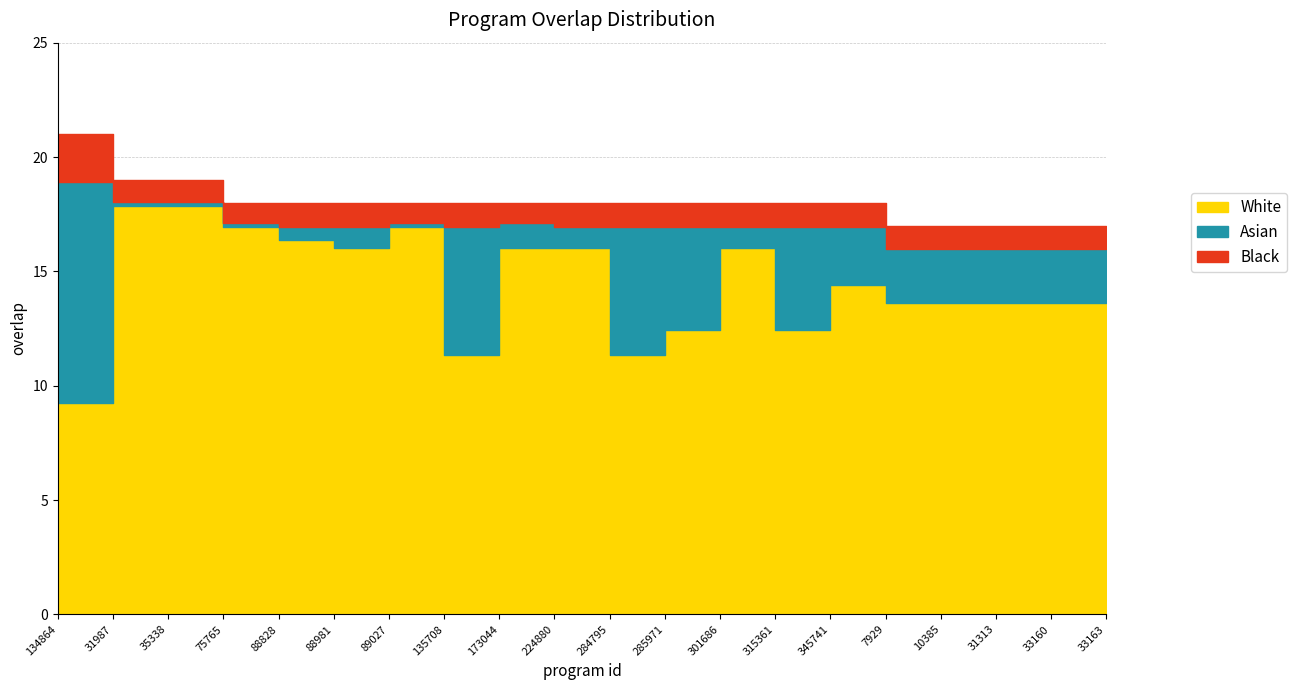

Rank the categories by value from lowest to highest.

7929, 10385, 31313, 33160, 33163, 75765, 88828, 88981, 89027, 135708, 173044, 224880, 284795, 285971, 301686, 315361, 345741, 31987, 35338, 134864